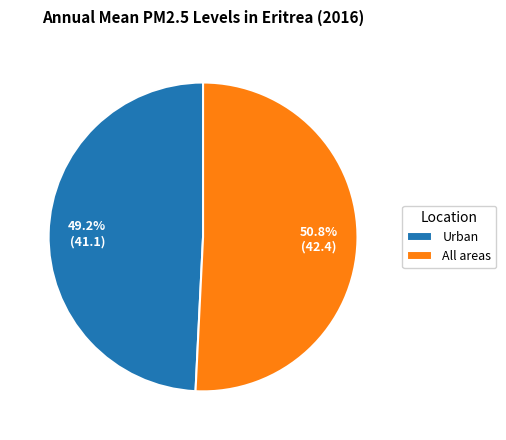

To the nearest percent, what percentage of the pie is Urban?

49%